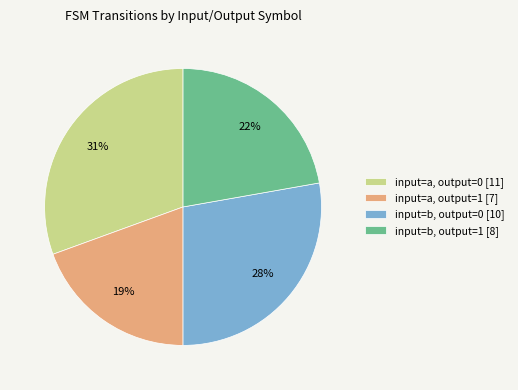

How many segments does this pie chart have?

4